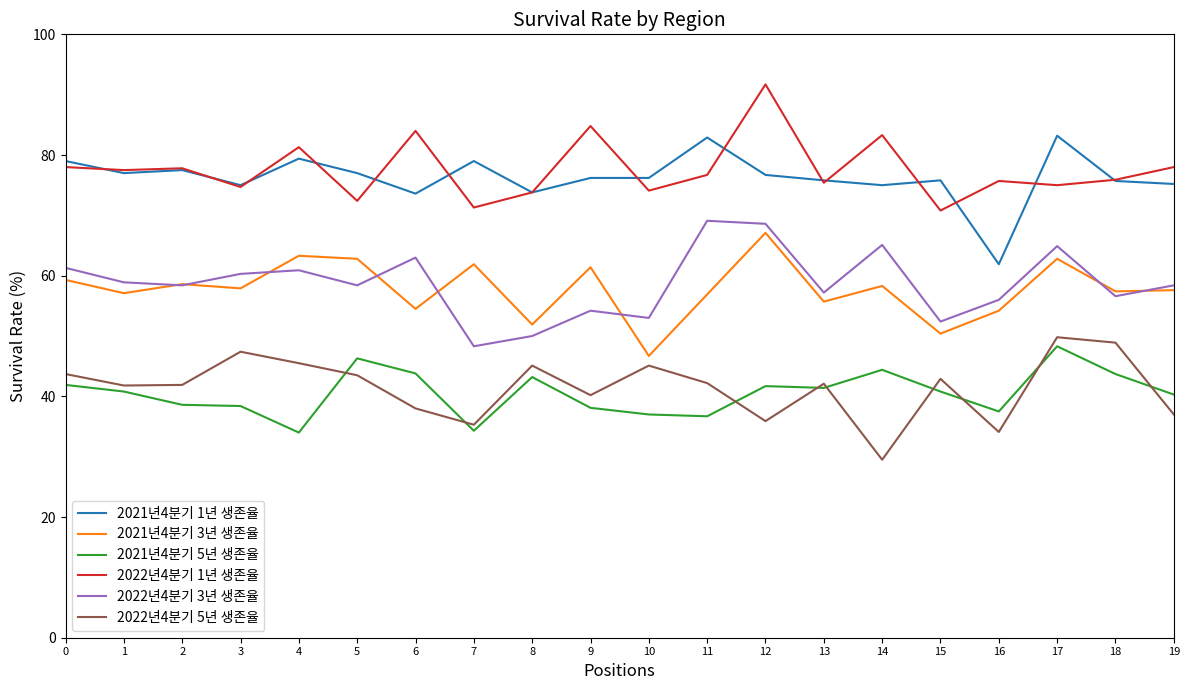

True or false: 2021년4분기 1년 생존율 and 2021년4분기 5년 생존율 cross at least once.

False